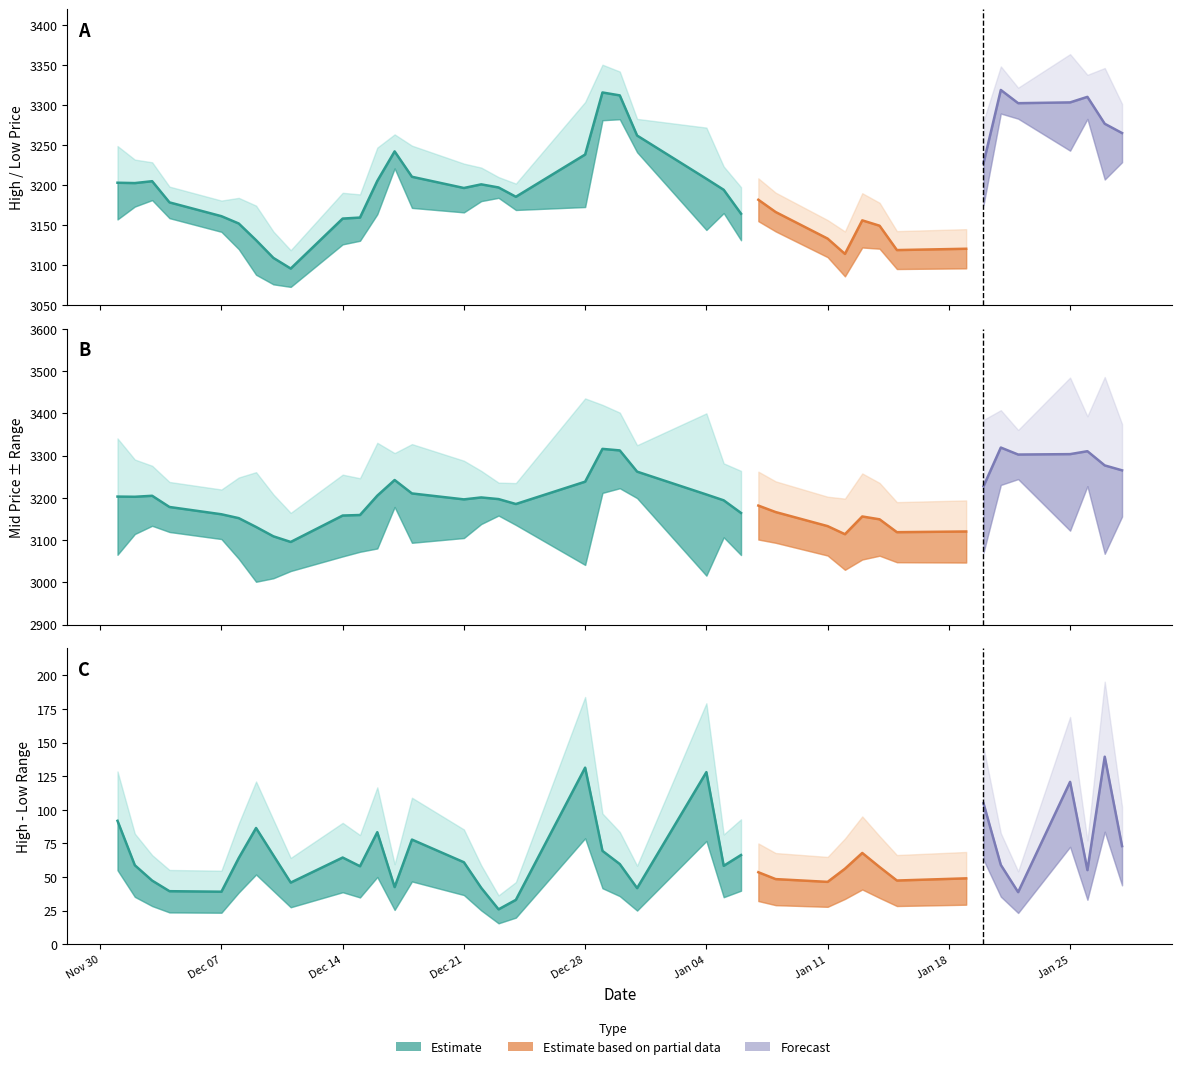

What is the total value across all series at 37?

6676.0